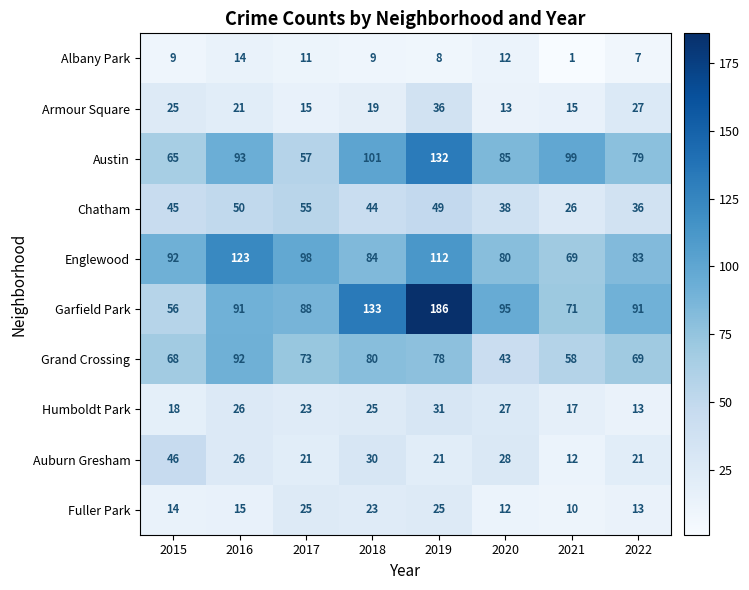

Which category has the highest value across all series?

2019